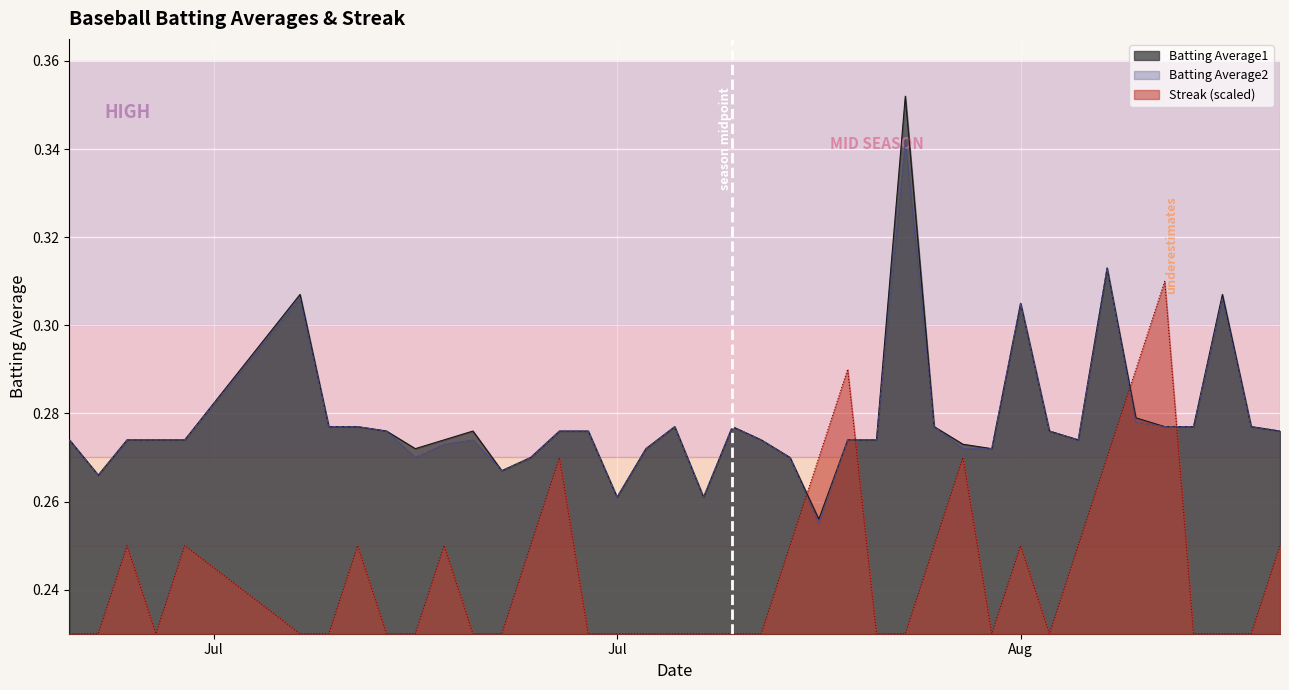

What is the difference between the maximum and minimum values in the Streak series?

0.1